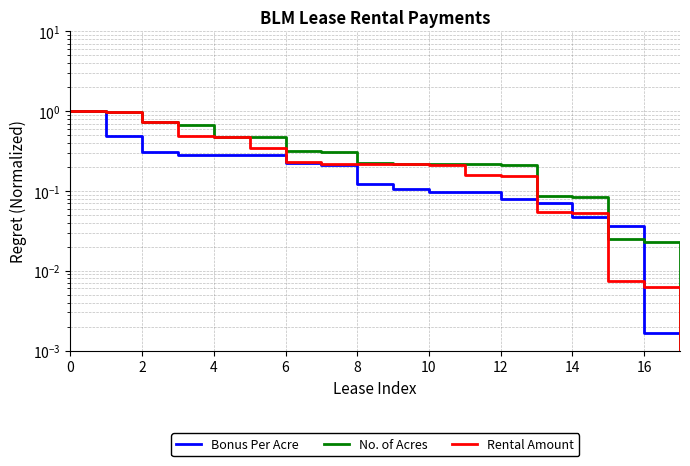

Between 8 and 16, which is larger?

8